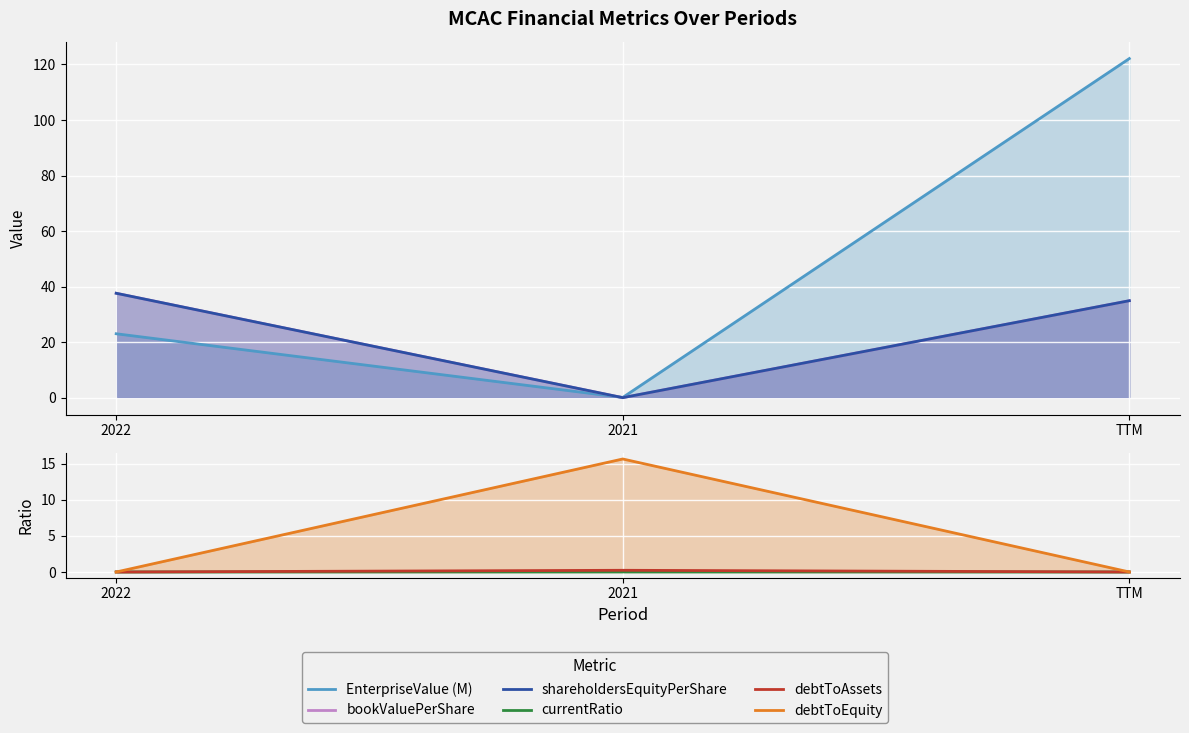

Between 2021 and 2022, which is larger?

2022